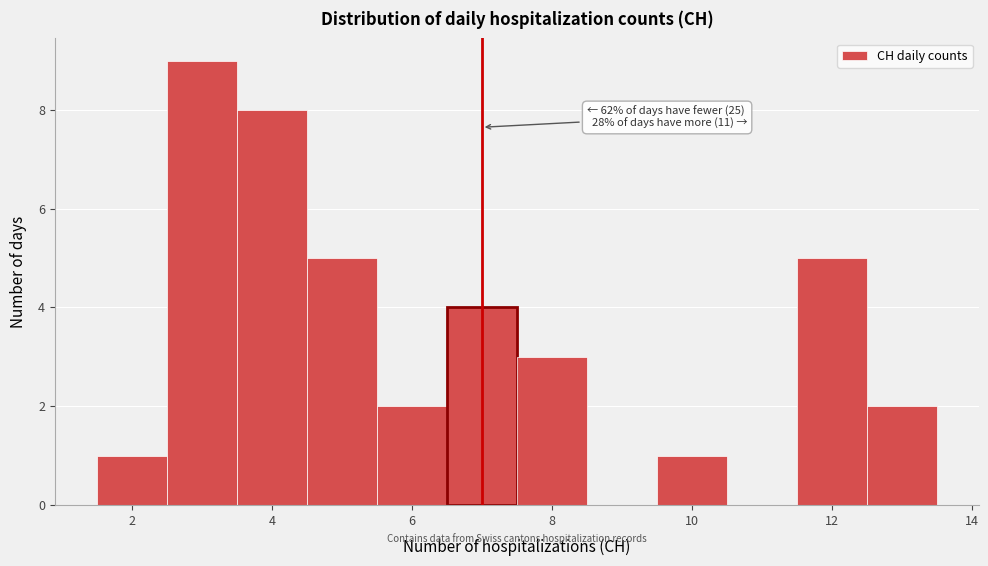

Which range on the x-axis has the tallest bar?

2.5 to 3.5